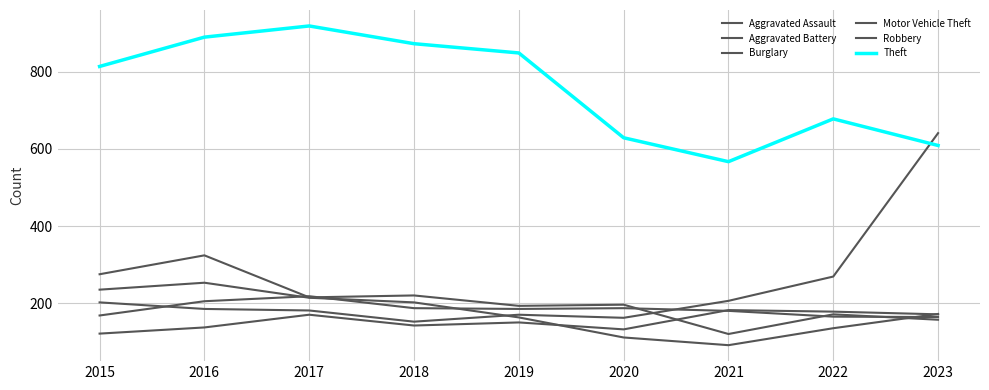

How many lines are shown in the chart?

6